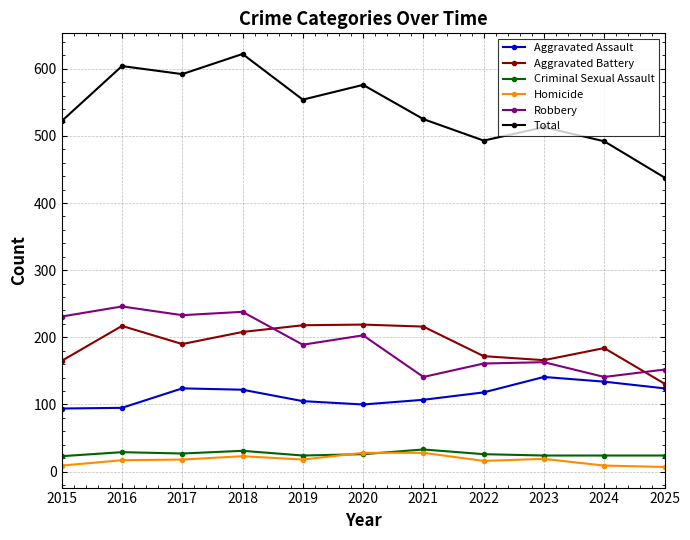

At which category does the chart reach its peak across all series?

2018